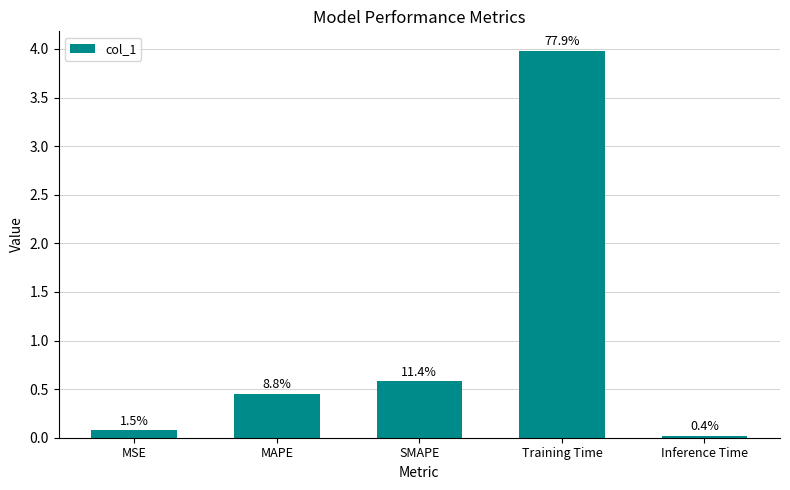

Where is the data nearest to the value 2?

SMAPE